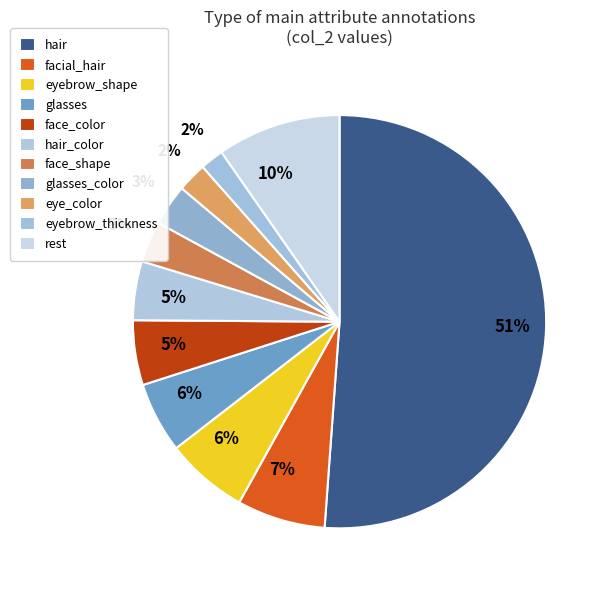

Count the number of slices in the pie.

11